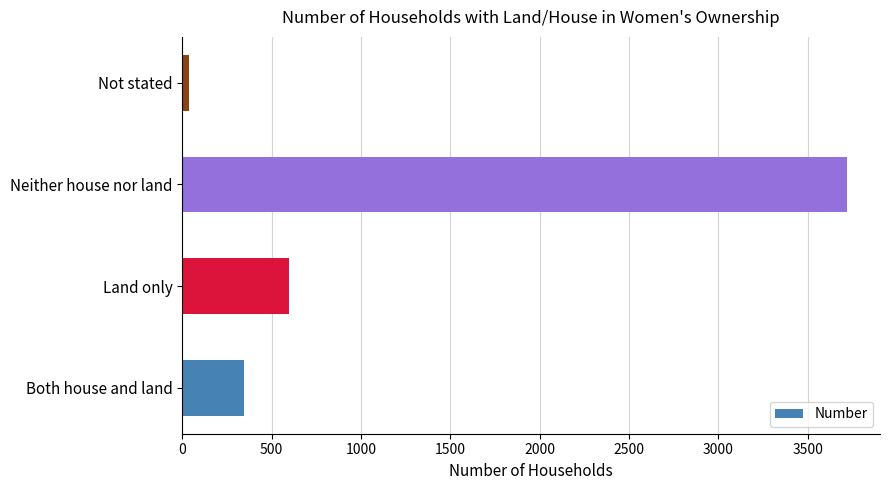

What is the sum of all values?

4703